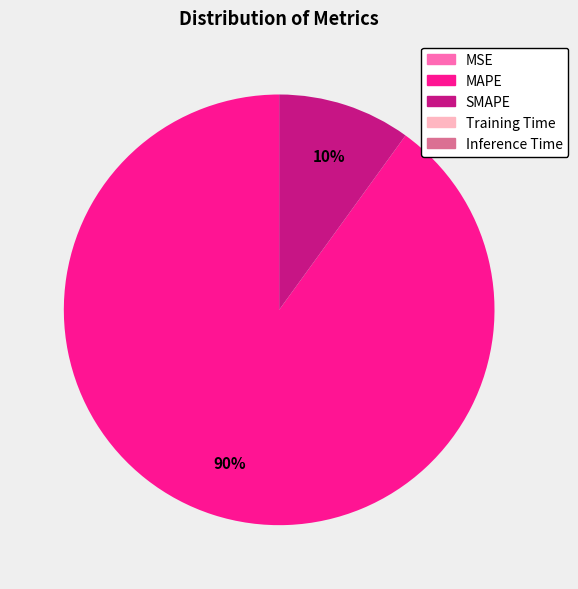

Which slice is the largest?

MAPE